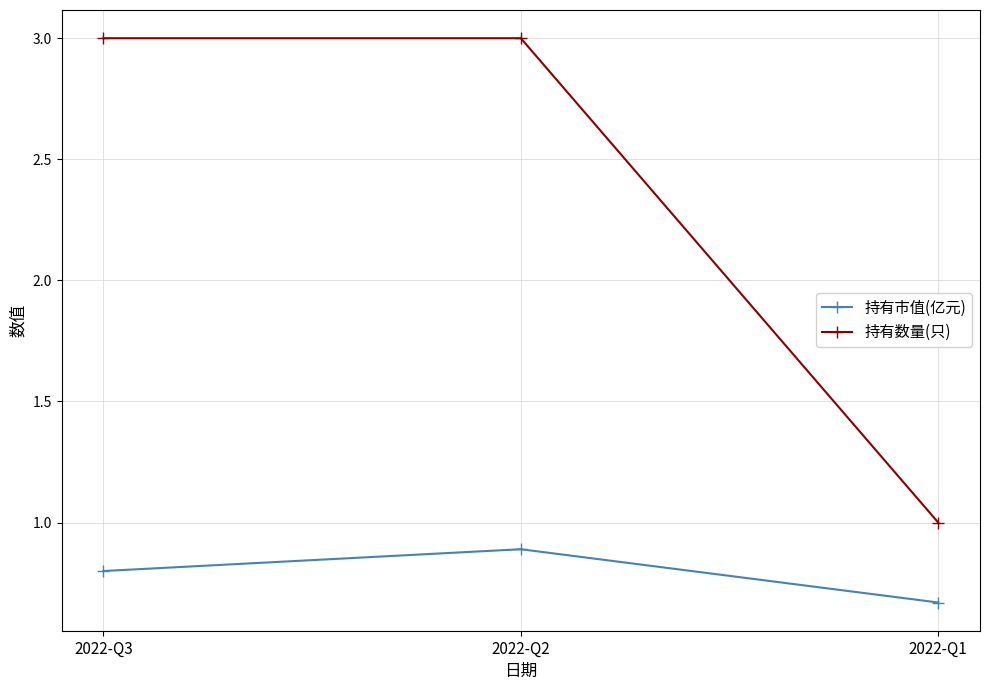

Between 2022-Q2 and 2022-Q1, which series saw the biggest shift?

持有数量(只)